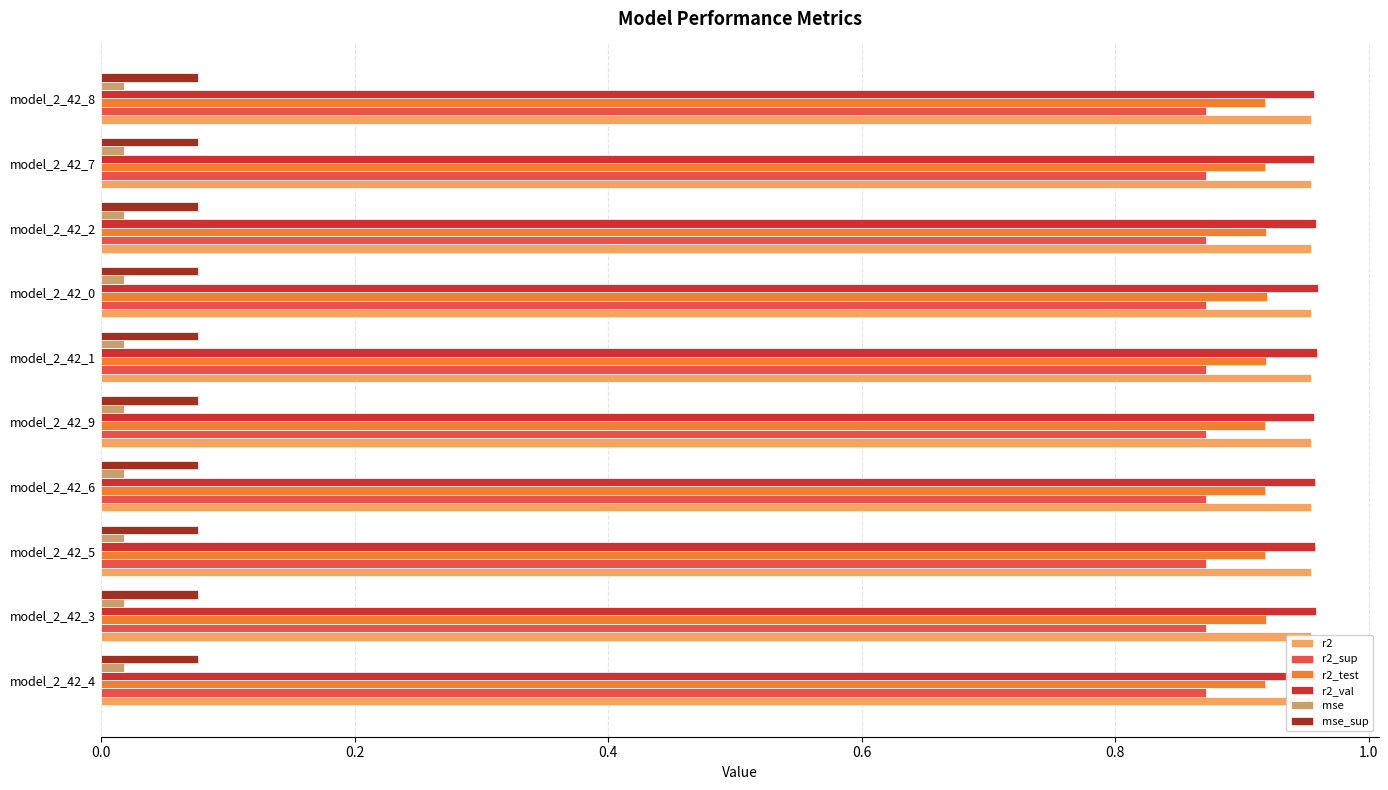

What is the sum of all r2_sup values?

8.7